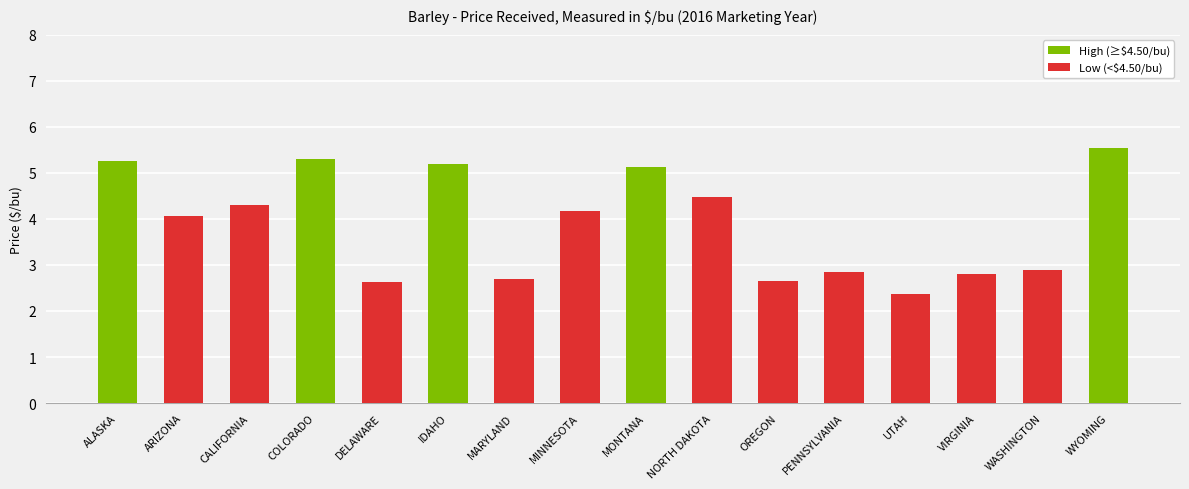

At which category does the chart reach its peak across all series?

WYOMING